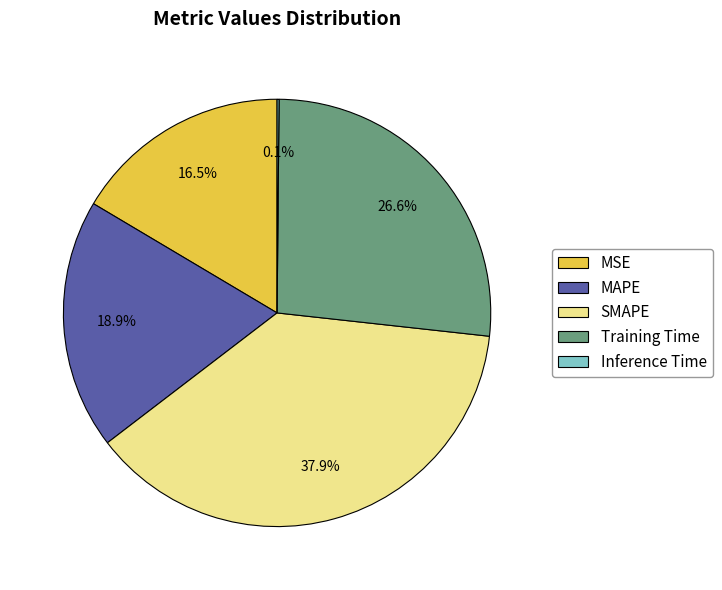

What percentage is the SMAPE slice, to the nearest percent?

38%